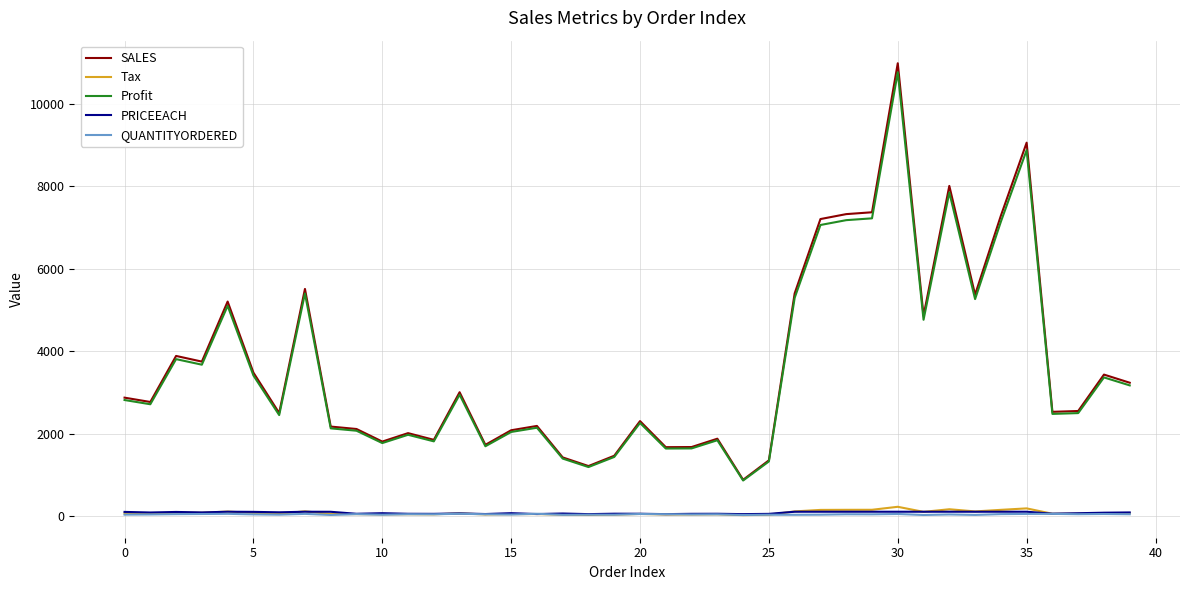

True or false: SALES and QUANTITYORDERED intersect in this chart.

False